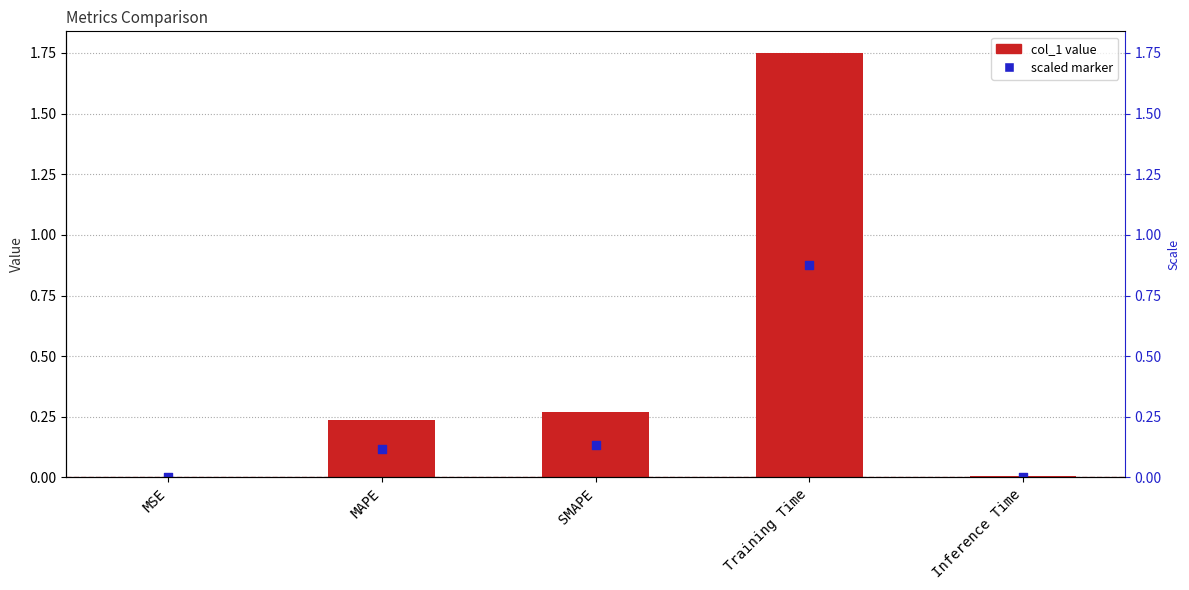

Which has a higher value, SMAPE or MSE?

SMAPE